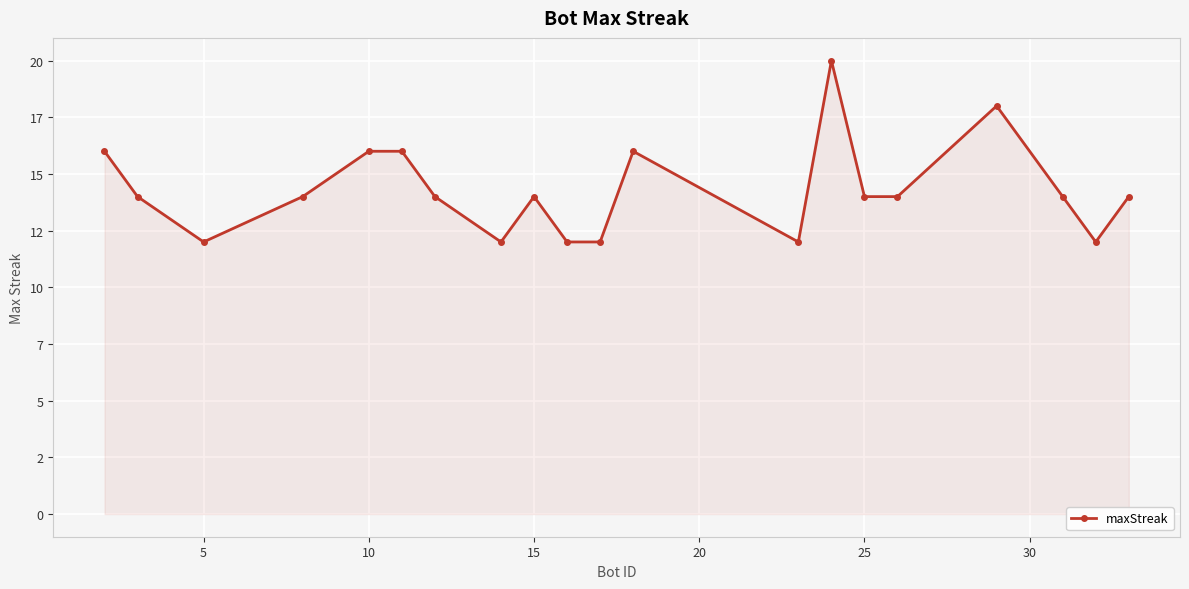

What is the difference between the maximum and minimum values?

8